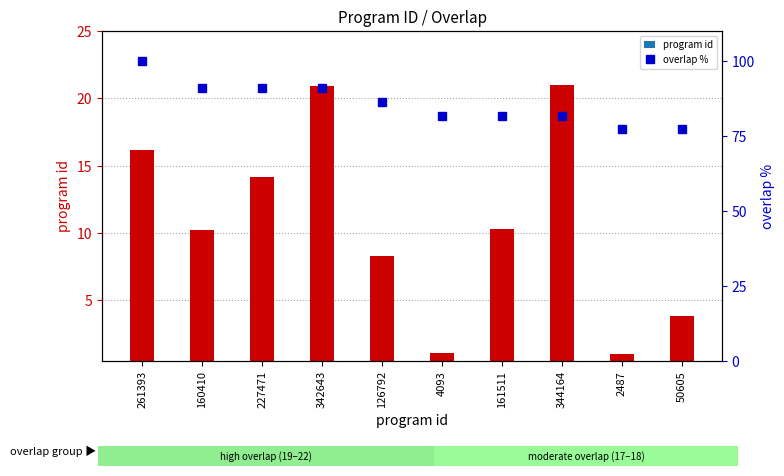

What is the spread (max minus min) of values at 261393?

83.8